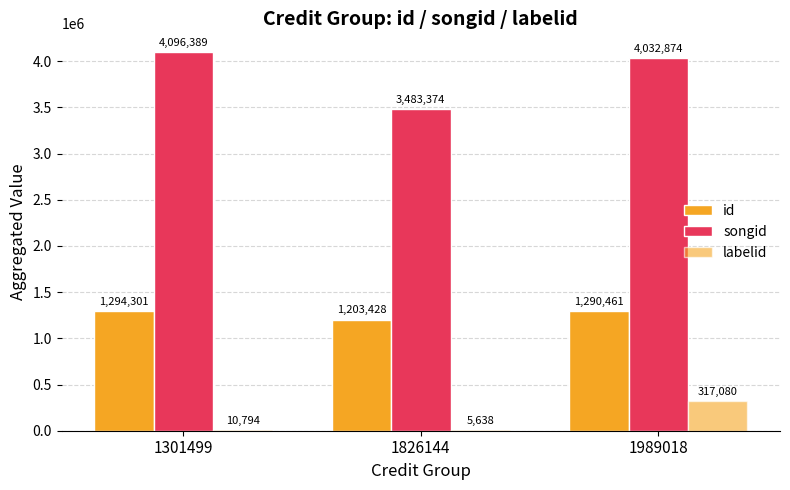

List the labels in order of labelid value, smallest first.

1826144, 1301499, 1989018